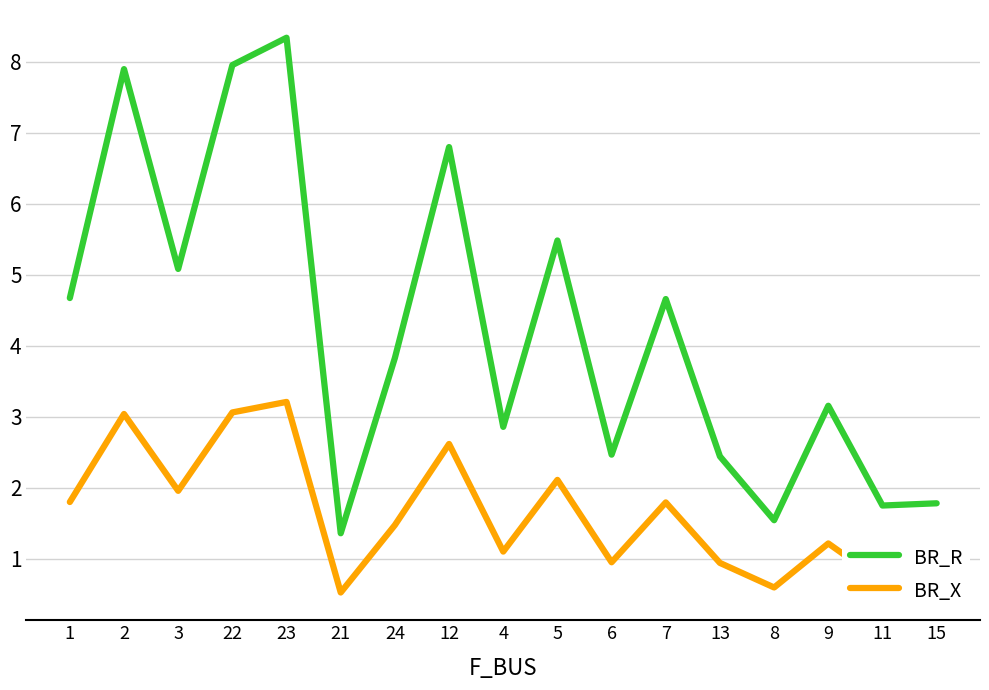

What value does the BR_X series have at 13?

0.9